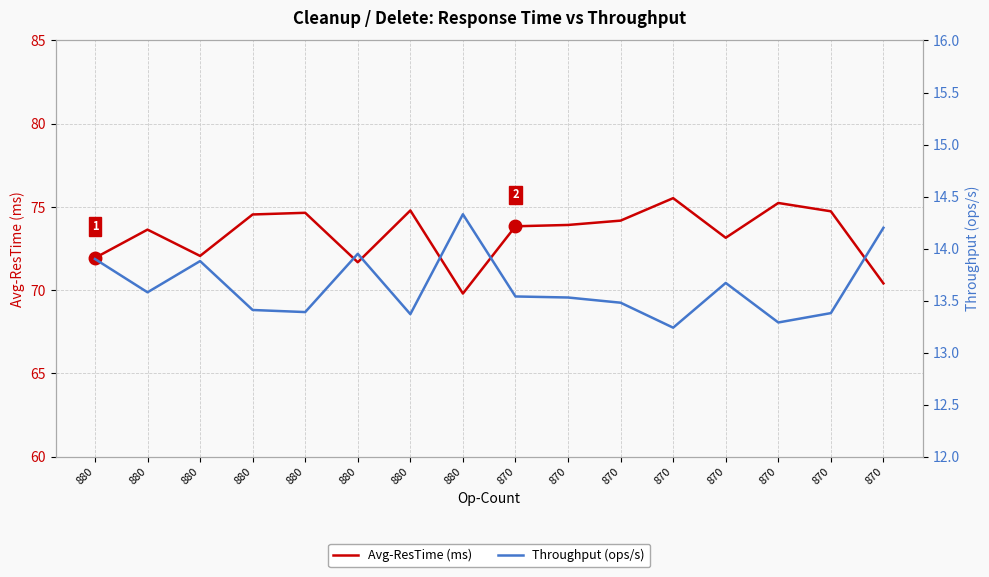

Which series changed the most between 880 and 870?

Avg-ResTime (ms)